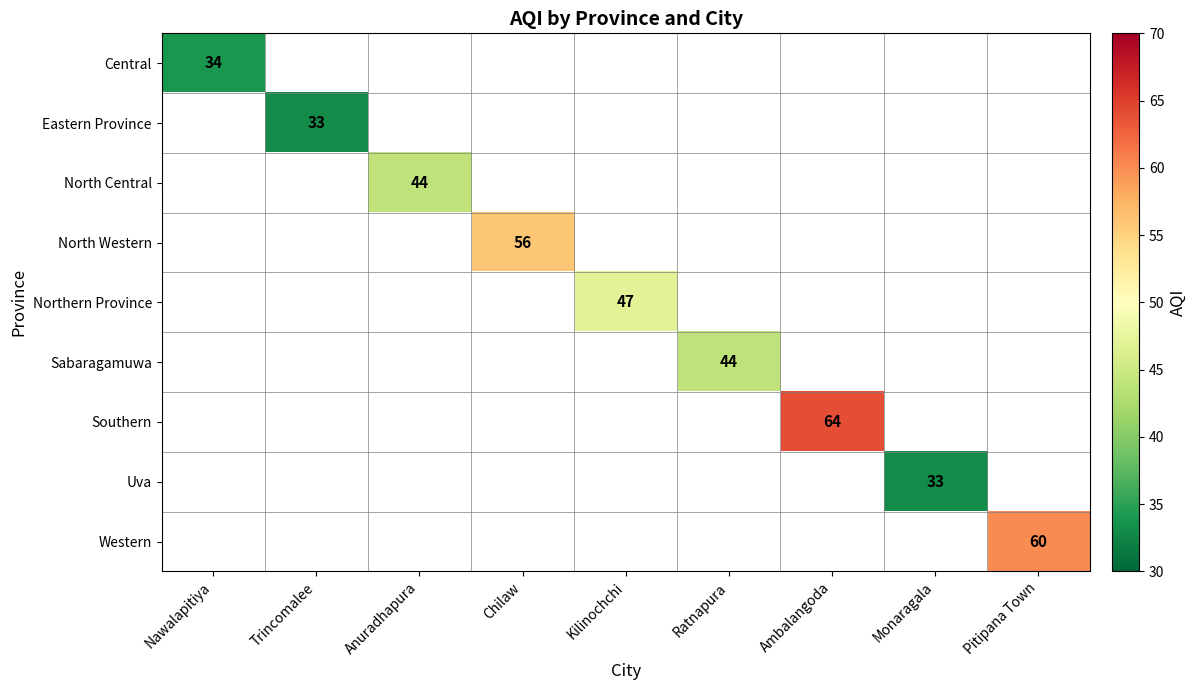

True or false: Sabaragamuwa has a value of 44 at Ratnapura.

True